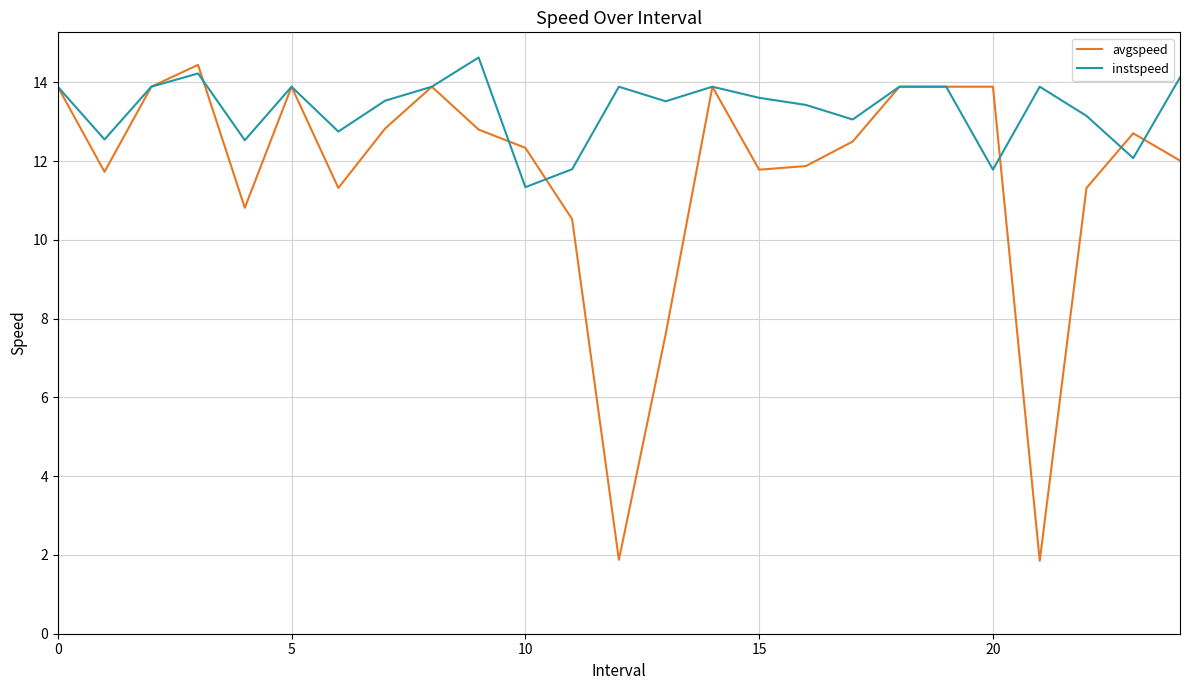

What is the highest value of the avgspeed series?

14.4